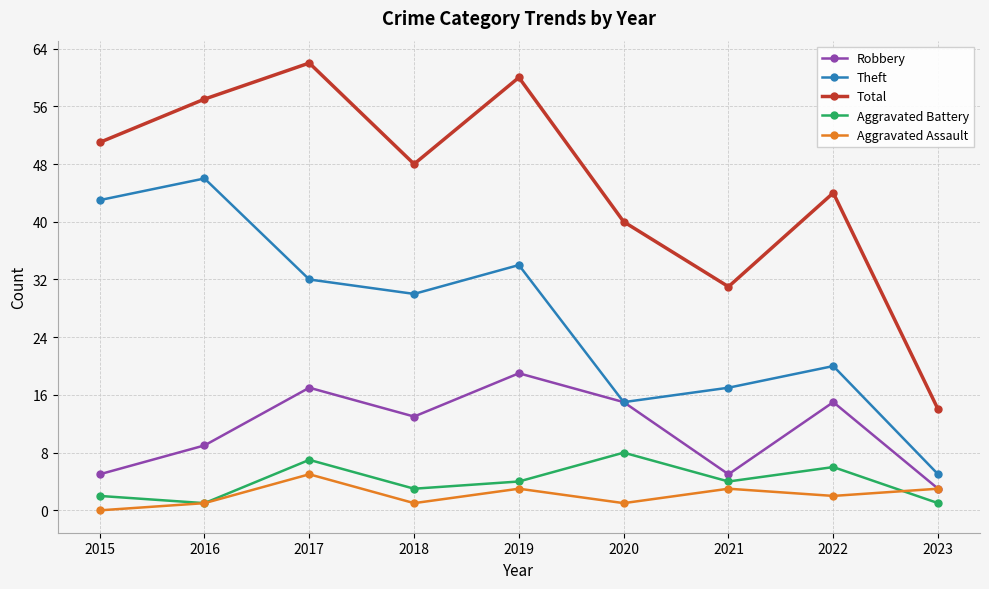

Is it true that Theft equals 30 at 2018?

True